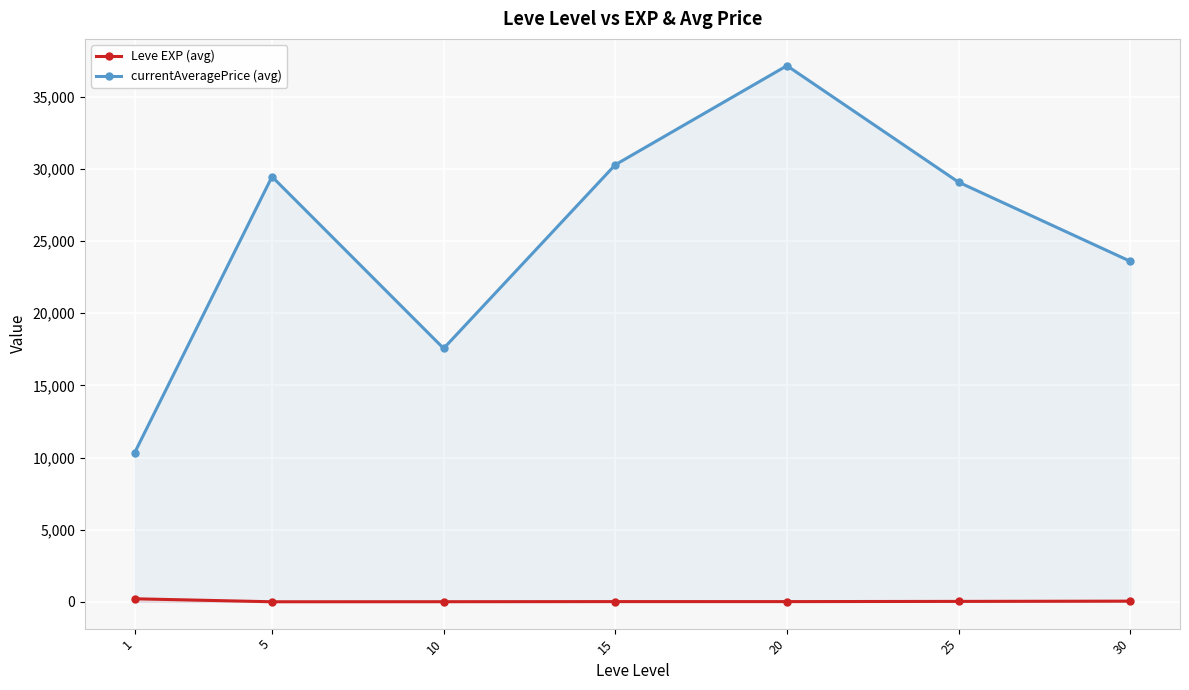

How many interior local peaks does the Leve EXP (avg) series have?

1